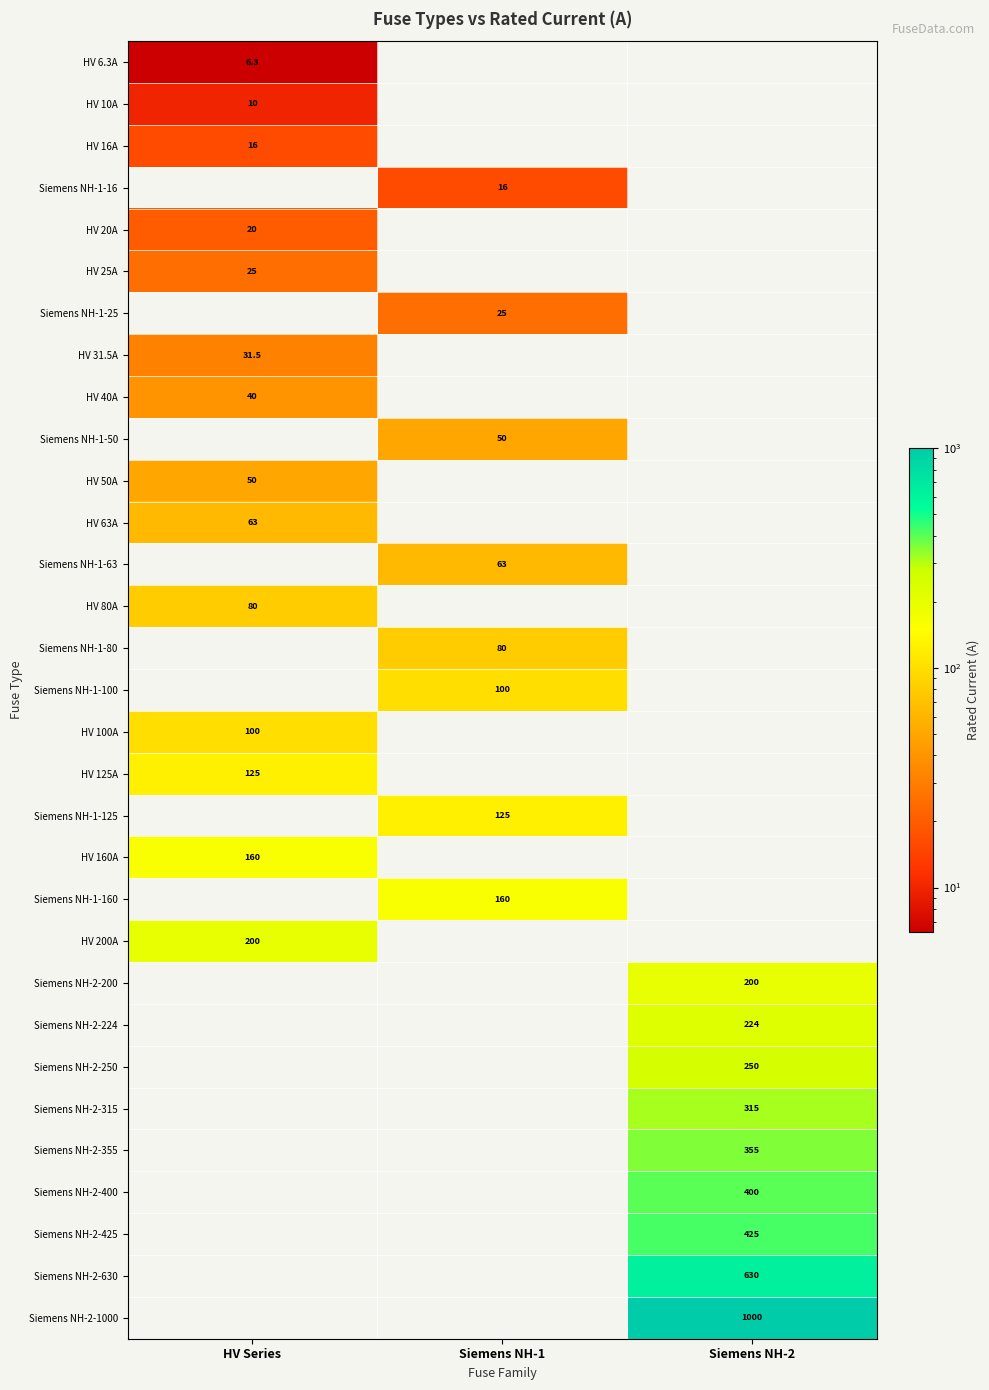

Is it true that HV 40A equals 18.1 at HV Series?

False